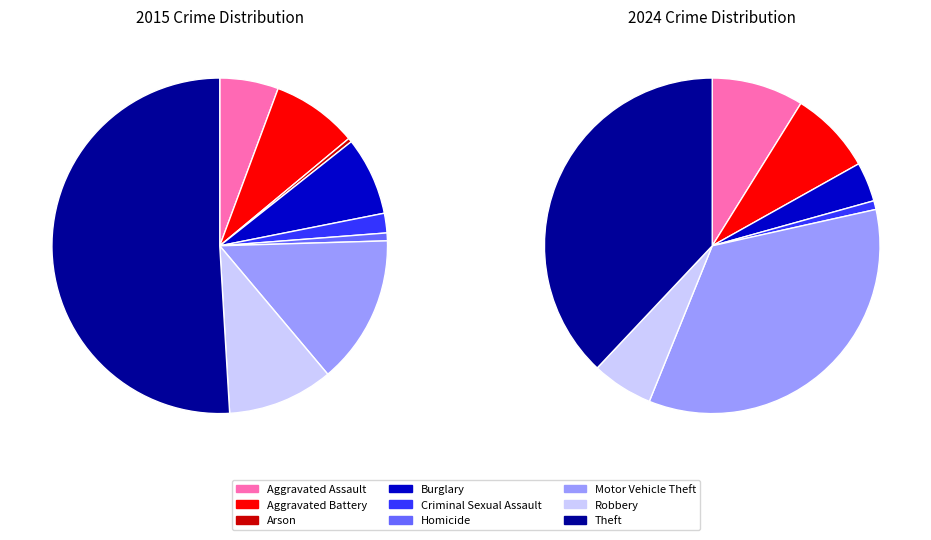

Which slice represents more than half of the pie?

Theft